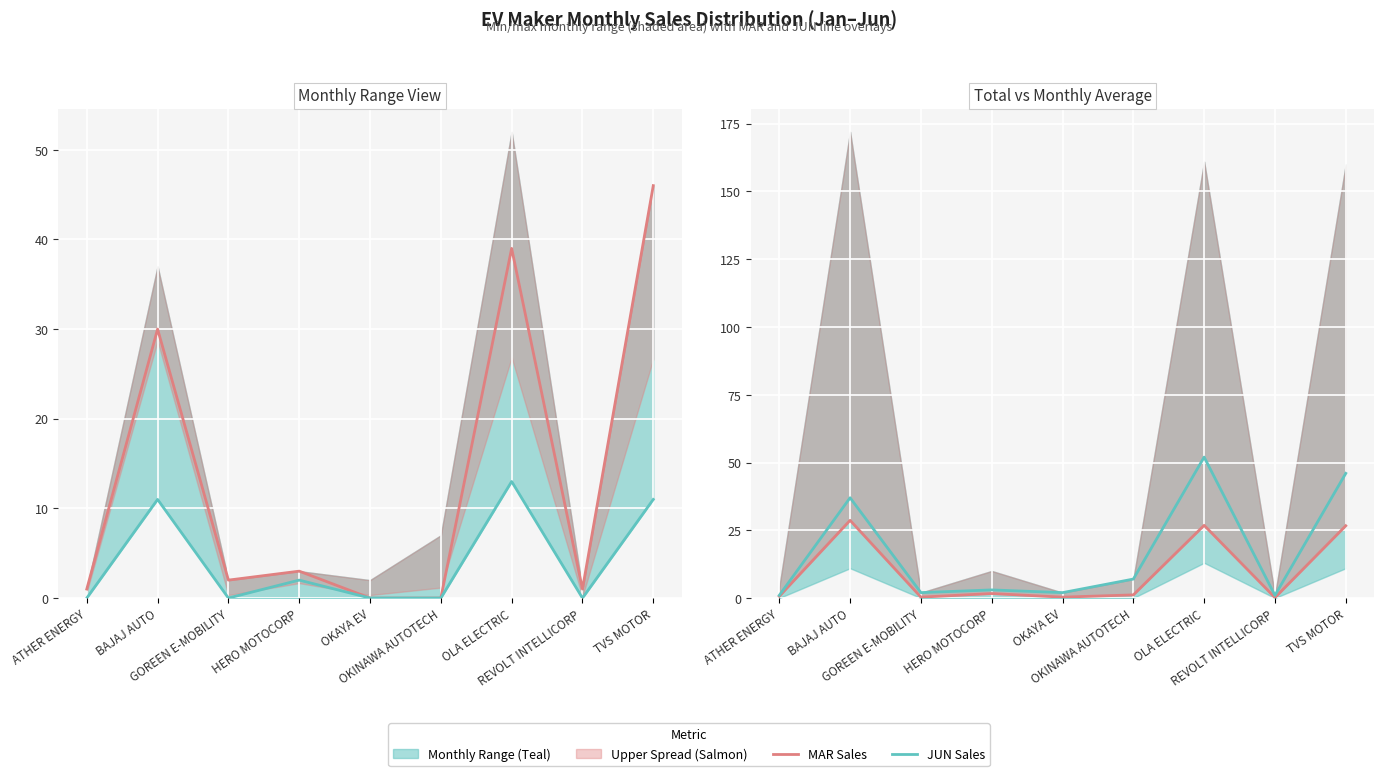

What is the spread (max minus min) of values at ATHER ENERGY?

0.3